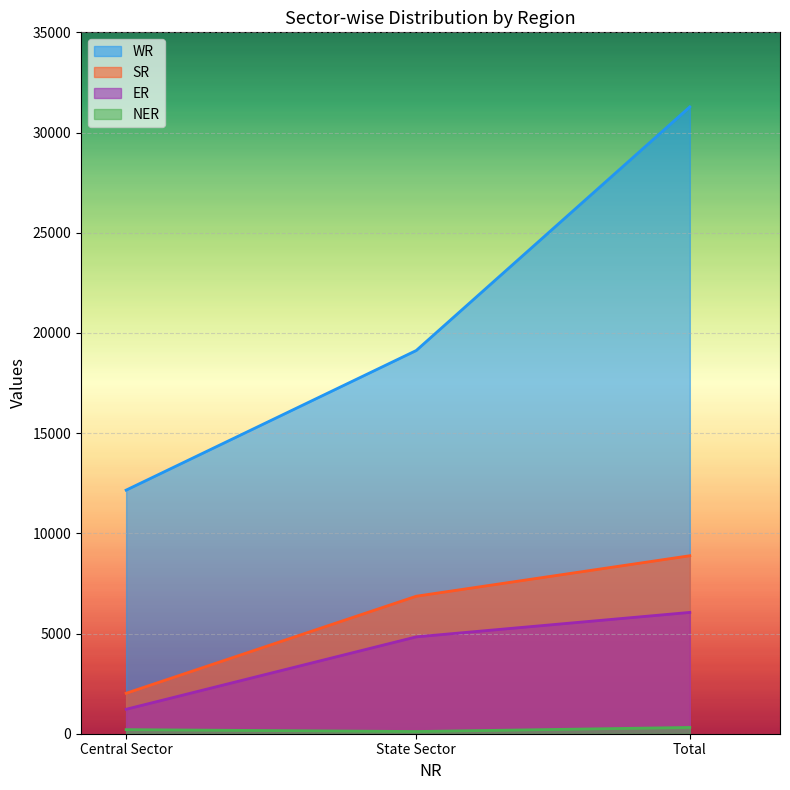

At how many categories does at least one series exceed 13478?

2